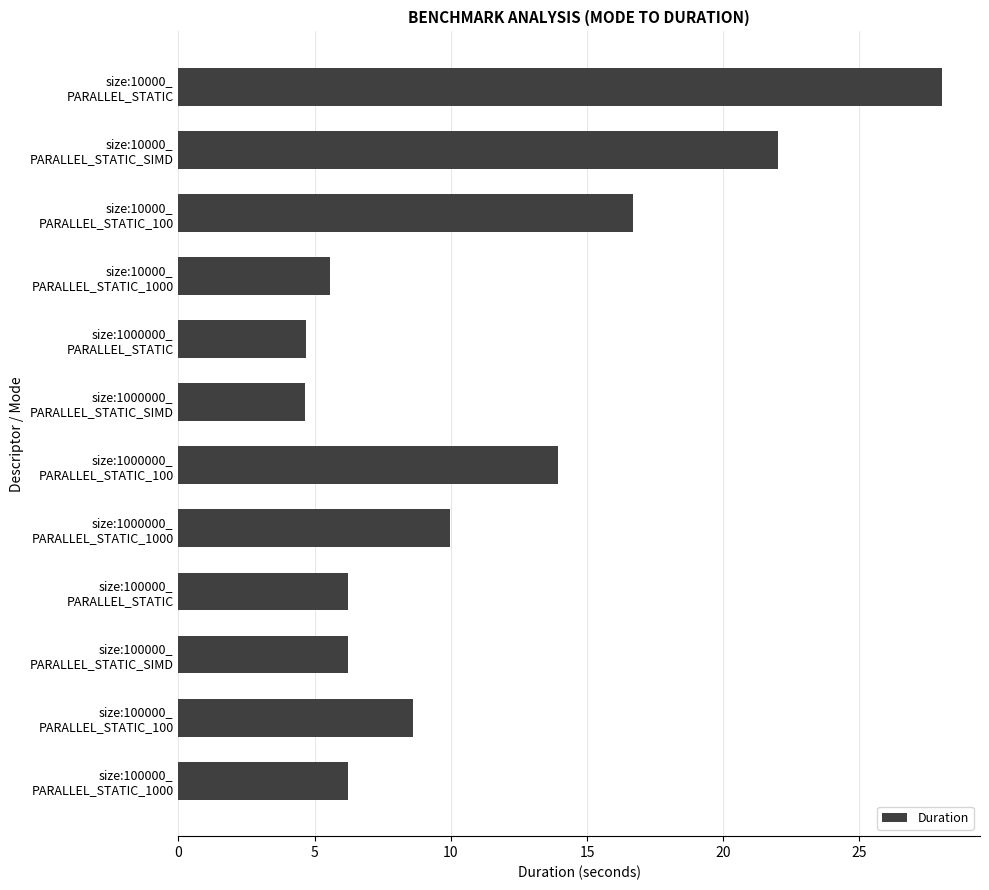

What is the value of the 9th bar from the top?

6.2